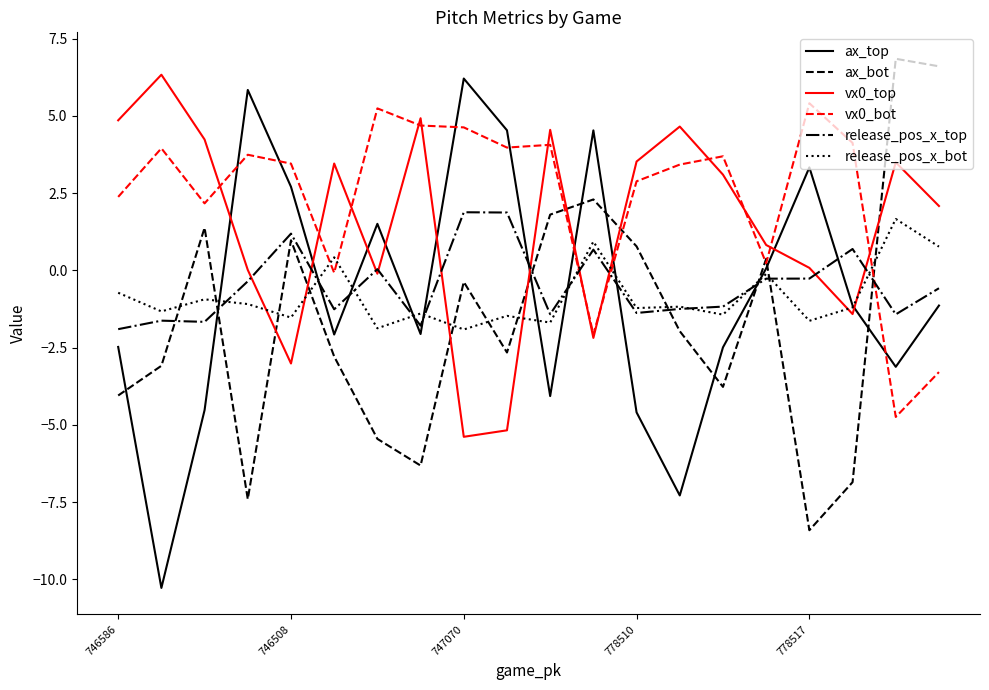

What is the minimum value shown in the chart?

-10.3